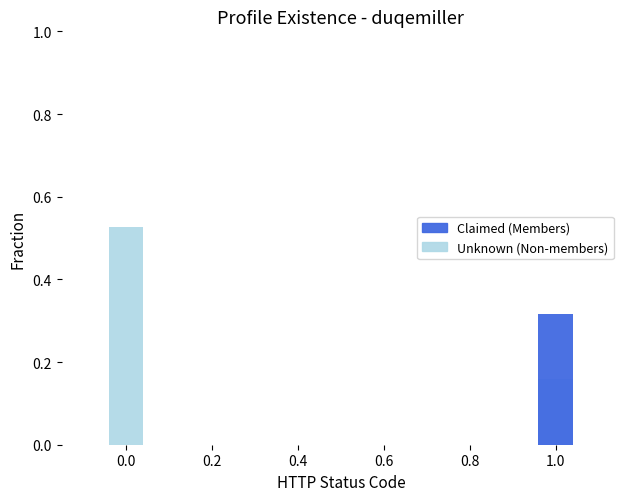

How many groups of bars are there?

2